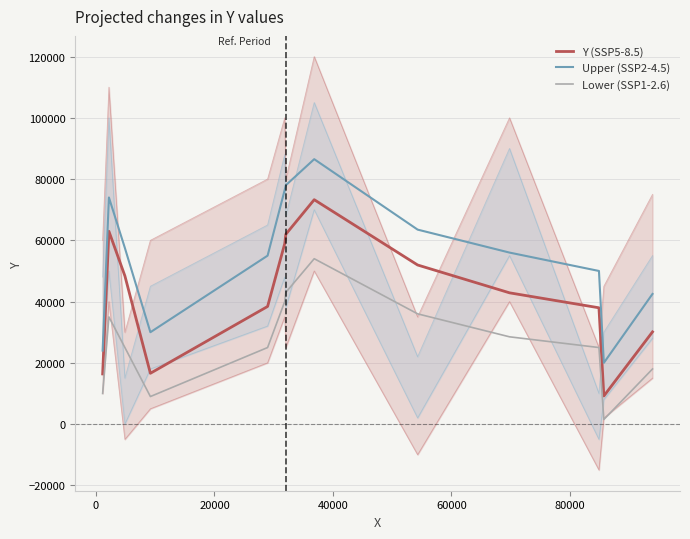

True or false: Lower (SSP1-2.6) and Y (SSP5-8.5) intersect in this chart.

False